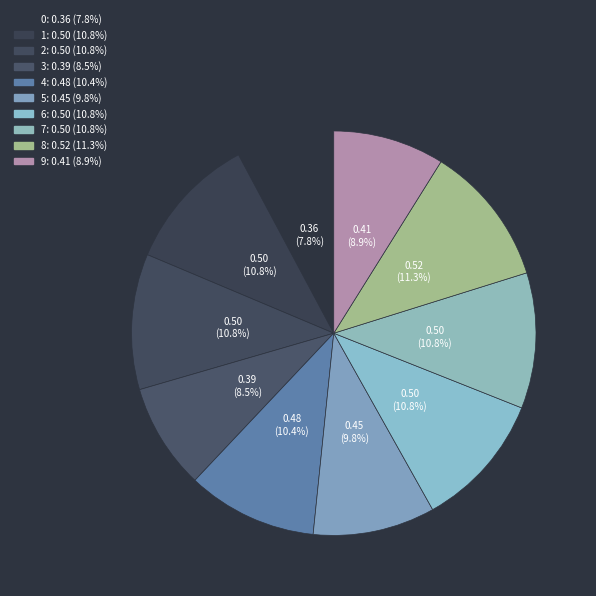

How many segments does this pie chart have?

10